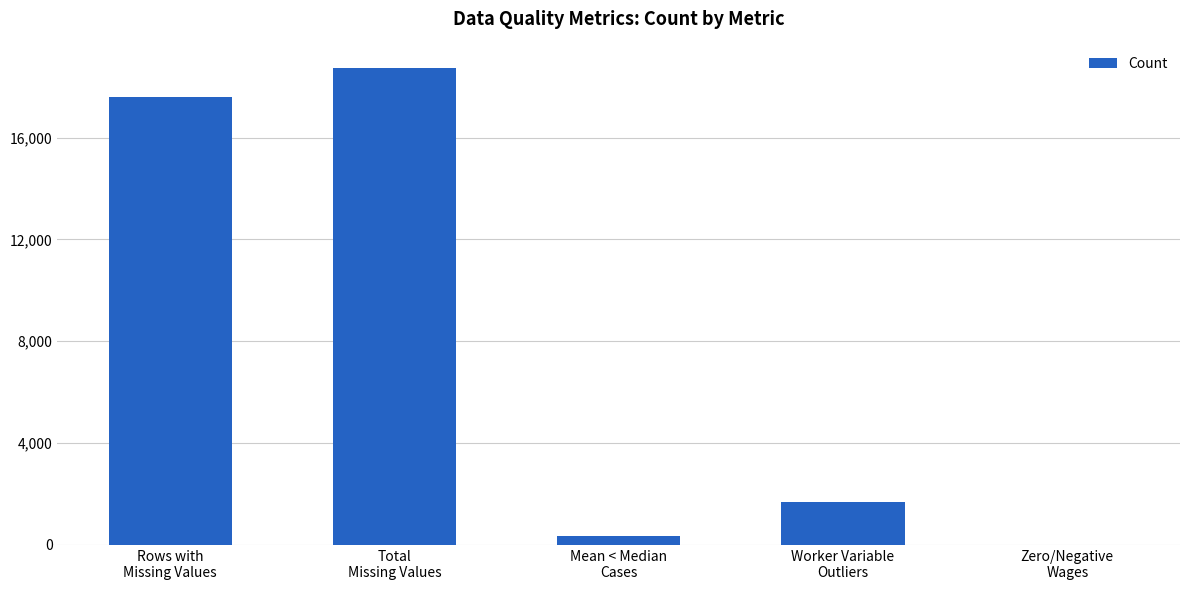

What is the greatest value displayed?

18721